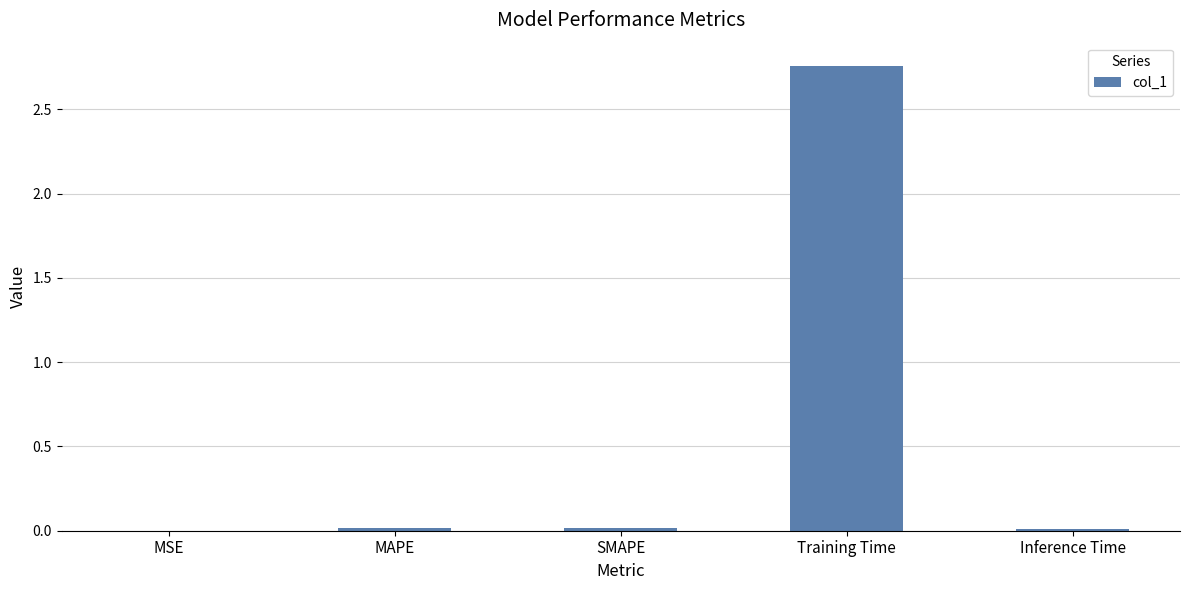

How many distinct data groups are displayed?

1